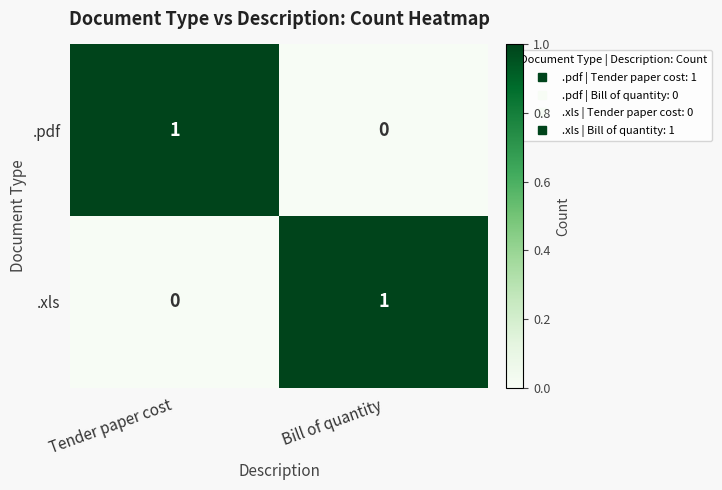

Where is .pdf nearest to the value 0?

Bill of quantity